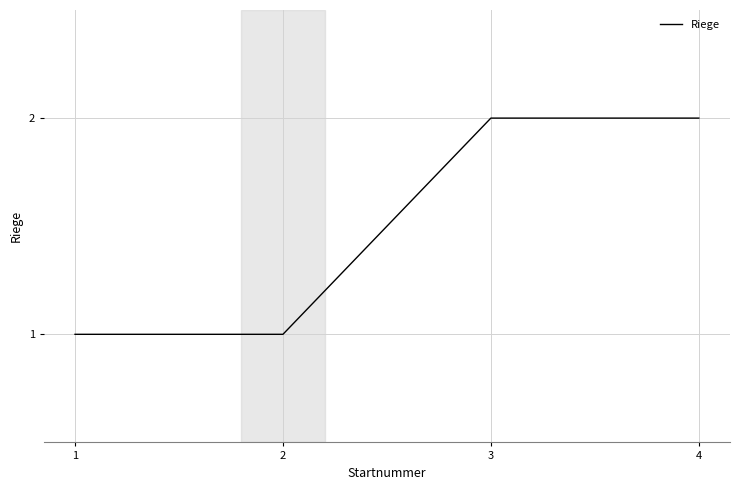

What is the approximate value at 3?

2